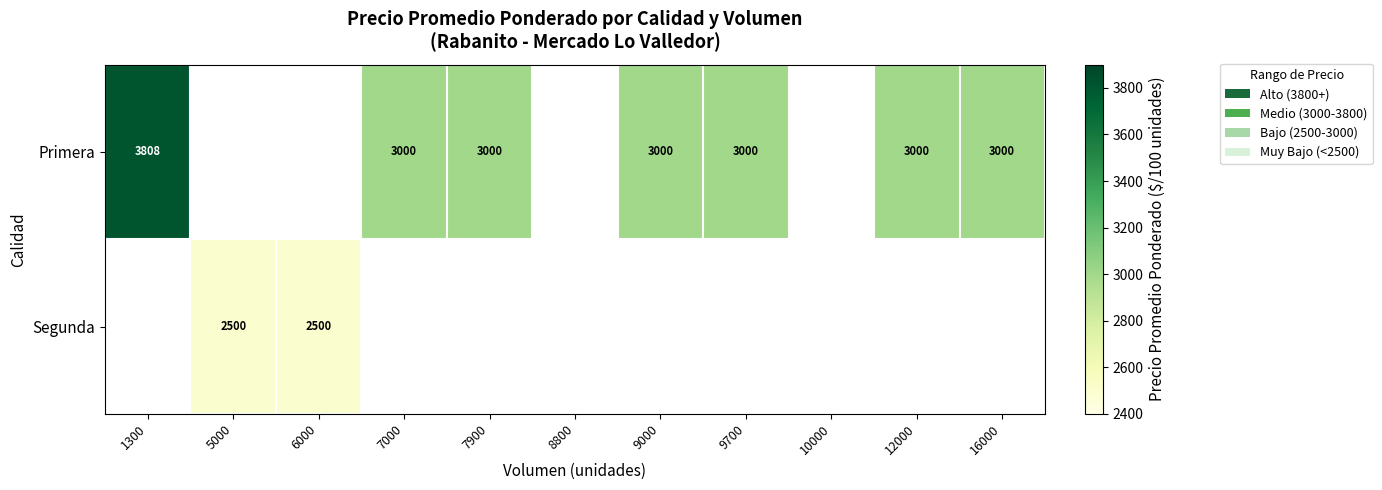

Is it true that Primera equals 1183 at 12000?

False